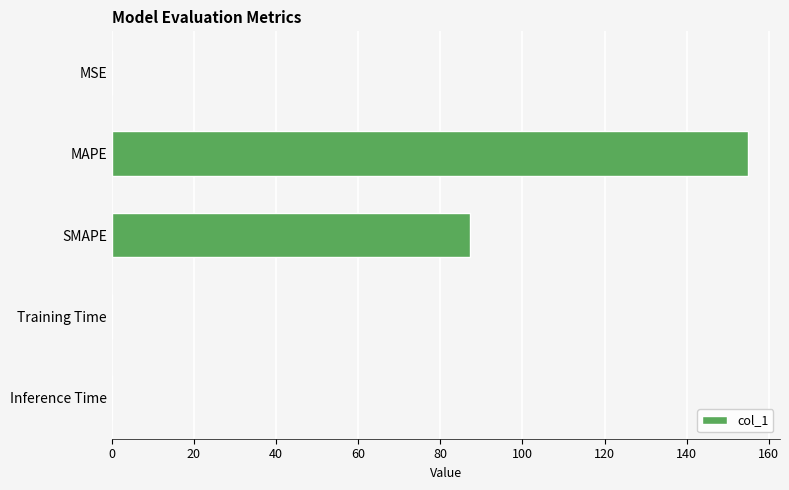

Where is the data nearest to the value 77?

SMAPE